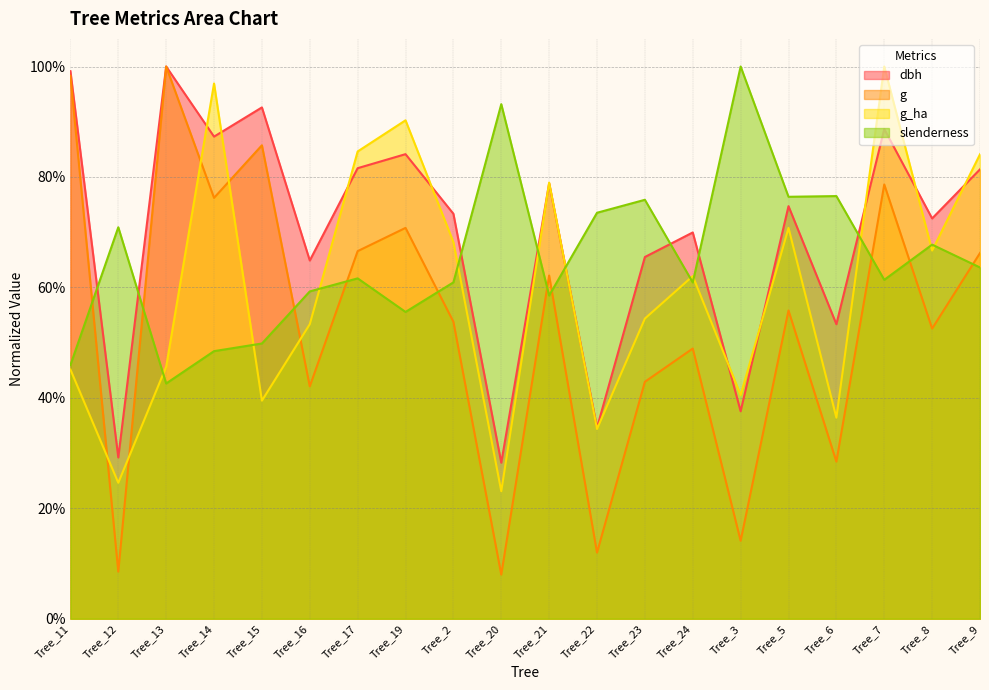

What is the greatest value displayed?

1.0